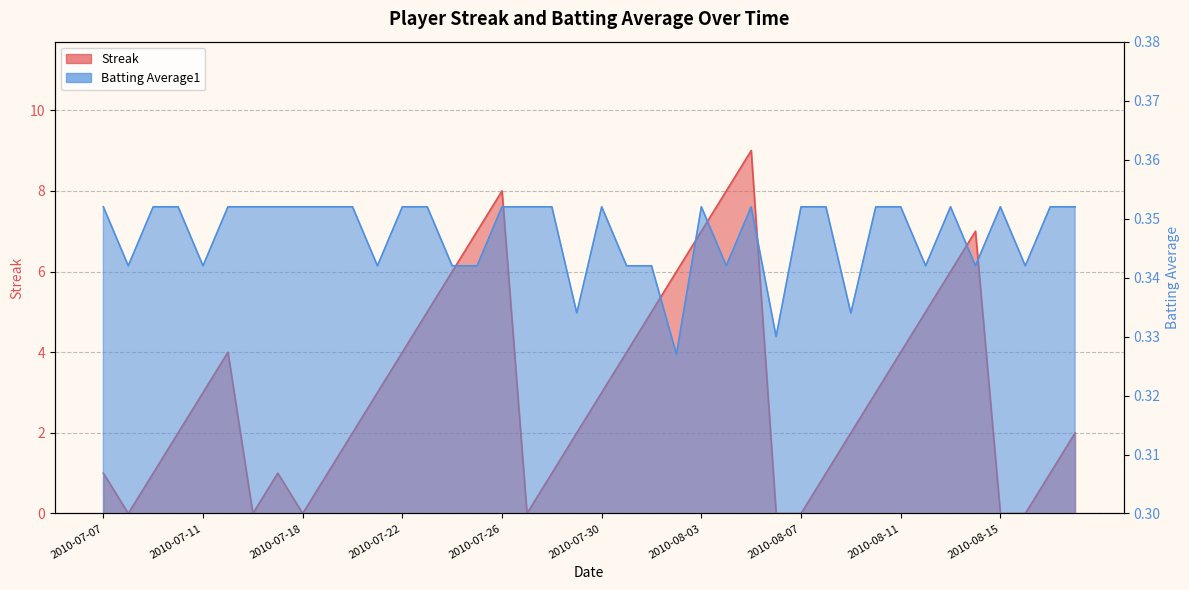

Reading left to right, what are all the values shown in this chart?

Streak: 2010-07-07=1.0	2010-07-08=0.0	2010-07-09=1.0	2010-07-10=2.0	2010-07-11=3.0	2010-07-15=4.0	2010-07-16=0.0	2010-07-17=1.0	2010-07-18=0.0	2010-07-19=1.0	2010-07-20=2.0	2010-07-21=3.0	2010-07-22=4.0	2010-07-23=5.0	2010-07-24=6.0	2010-07-25=7.0	2010-07-26=8.0	2010-07-27=0.0	2010-07-28=1.0	2010-07-29=2.0	2010-07-30=3.0	2010-07-31=4.0	2010-08-01=5.0	2010-08-02=6.0	2010-08-03=7.0	2010-08-04=8.0	2010-08-05=9.0	2010-08-06=0.0	2010-08-07=0.0	2010-08-08=1.0	2010-08-09=2.0	2010-08-10=3.0	2010-08-11=4.0	2010-08-12=5.0	2010-08-13=6.0	2010-08-14=7.0	2010-08-15=0.0	2010-08-16=0.0	2010-08-17=1.0	2010-08-18=2.0
Batting Average1: 2010-07-07=0.4	2010-07-08=0.3	2010-07-09=0.4	2010-07-10=0.4	2010-07-11=0.3	2010-07-15=0.4	2010-07-16=0.4	2010-07-17=0.4	2010-07-18=0.4	2010-07-19=0.4	2010-07-20=0.4	2010-07-21=0.3	2010-07-22=0.4	2010-07-23=0.4	2010-07-24=0.3	2010-07-25=0.3	2010-07-26=0.4	2010-07-27=0.4	2010-07-28=0.4	2010-07-29=0.3	2010-07-30=0.4	2010-07-31=0.3	2010-08-01=0.3	2010-08-02=0.3	2010-08-03=0.4	2010-08-04=0.3	2010-08-05=0.4	2010-08-06=0.3	2010-08-07=0.4	2010-08-08=0.4	2010-08-09=0.3	2010-08-10=0.4	2010-08-11=0.4	2010-08-12=0.3	2010-08-13=0.4	2010-08-14=0.3	2010-08-15=0.4	2010-08-16=0.3	2010-08-17=0.4	2010-08-18=0.4